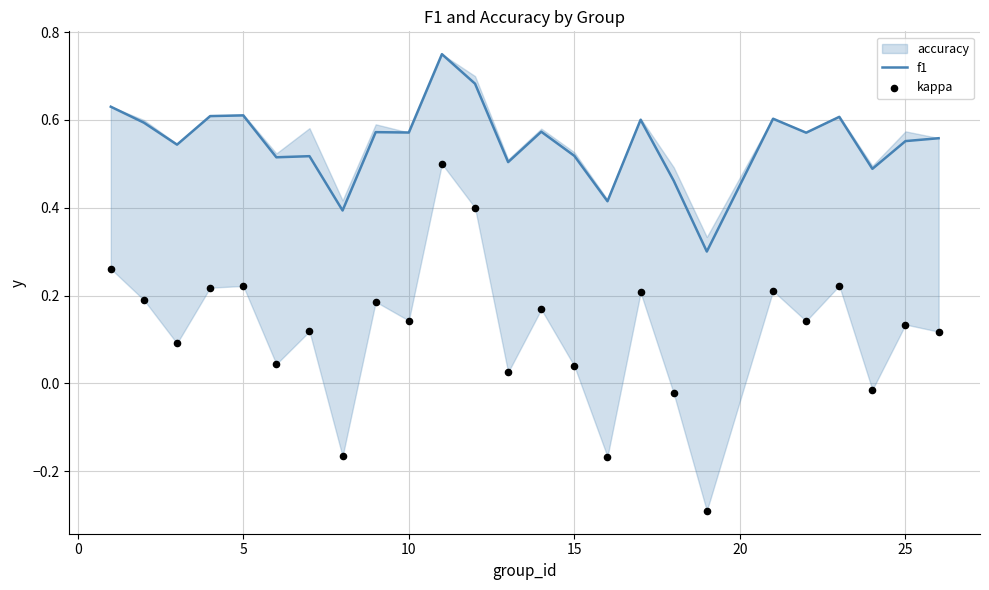

The f1 series shows 0.6 at 5. True or false?

True